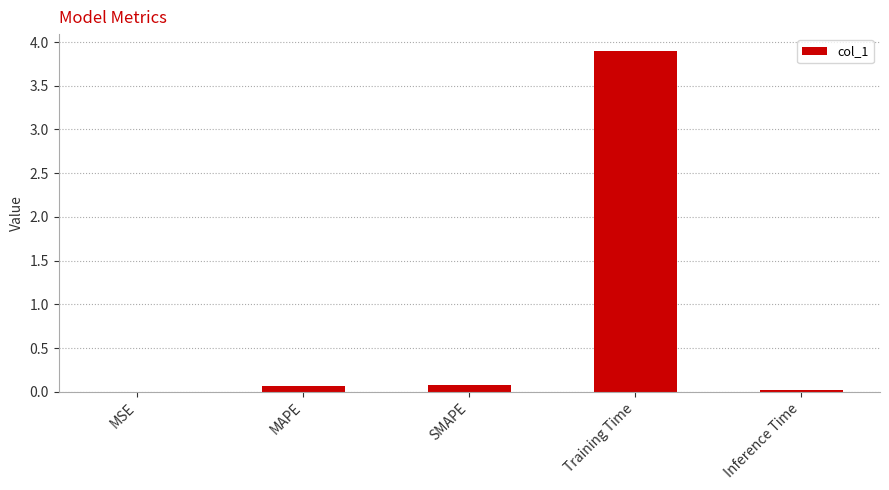

What is the sum of all values?

4.1